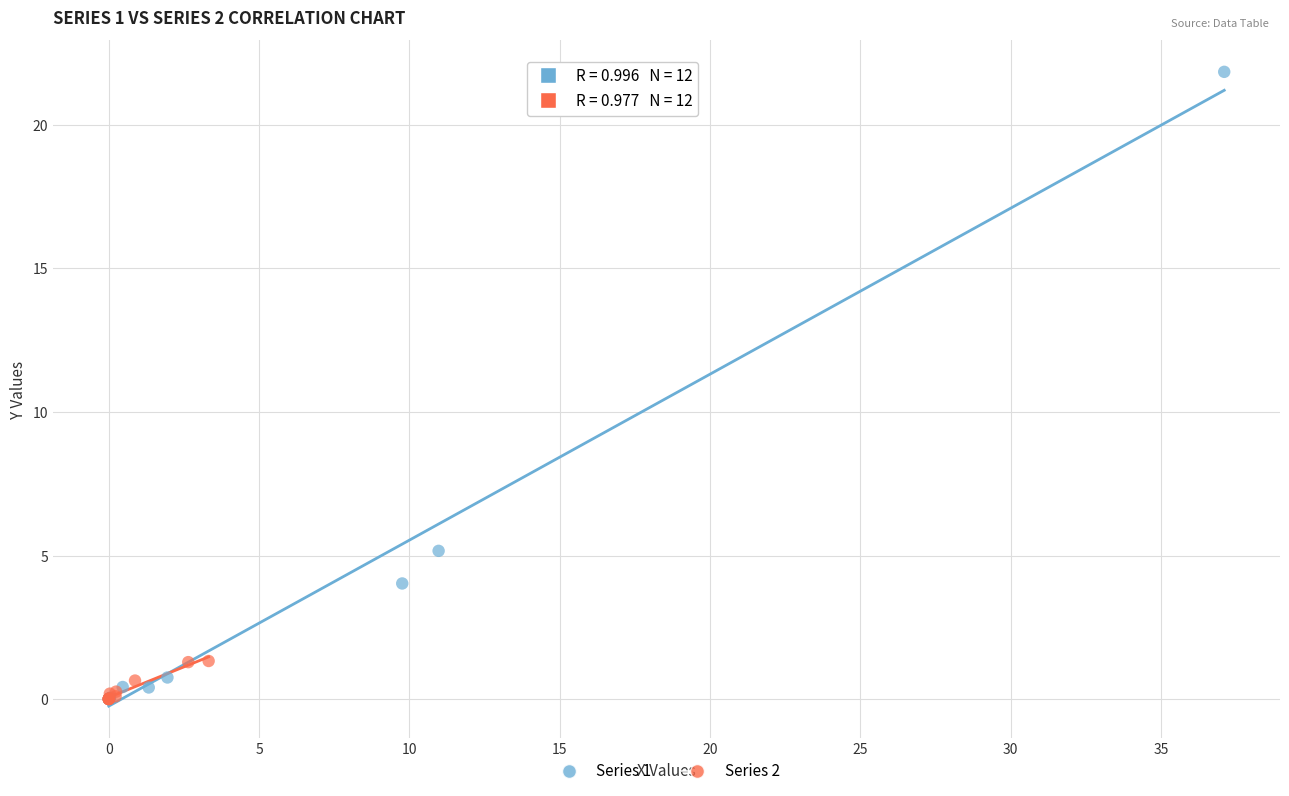

What are all the series names shown in the legend?

Series 1, Series 2